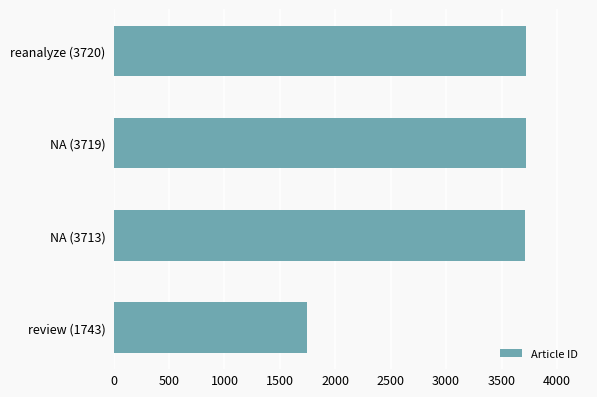

What is the difference between the maximum and minimum values?

1977